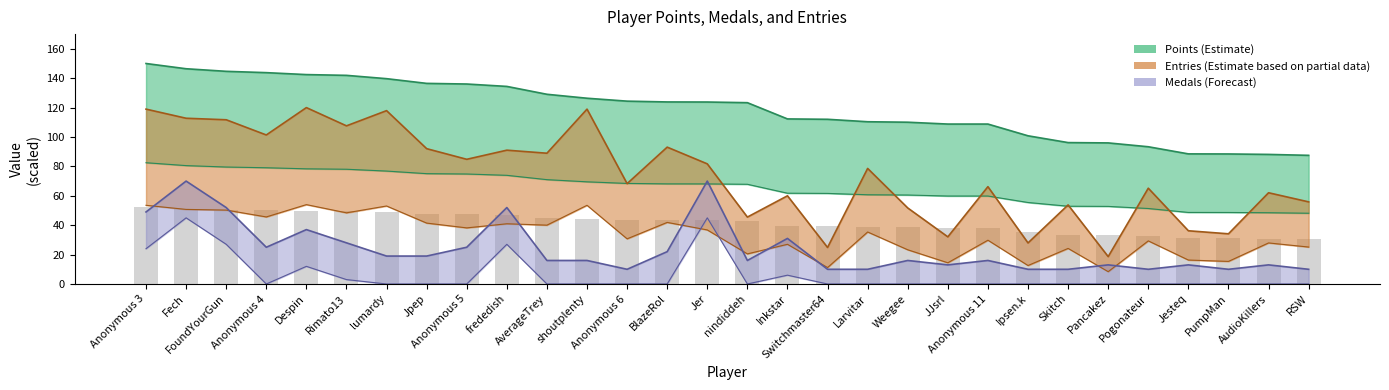

Which series has the largest total across all categories?

Points